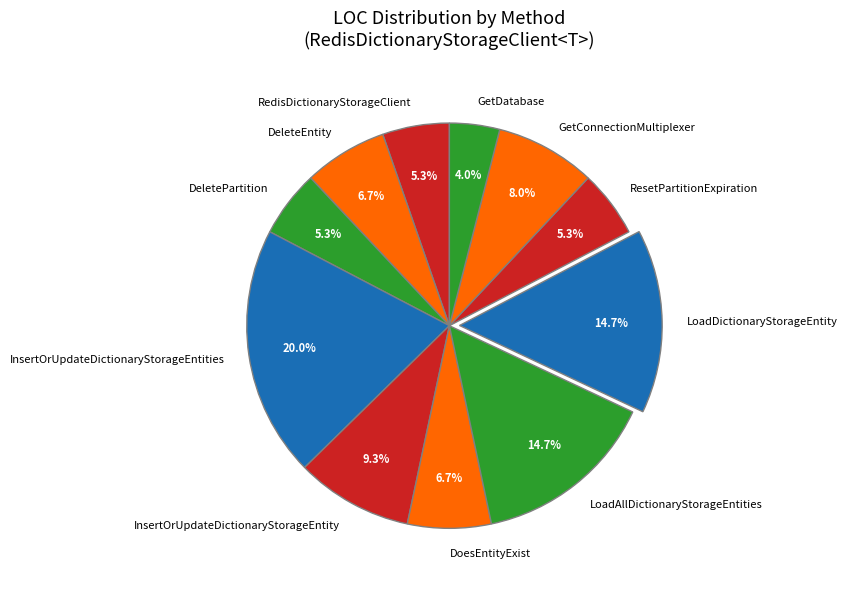

Does InsertOrUpdateDictionaryStorageEntity represent more than half of the total?

No